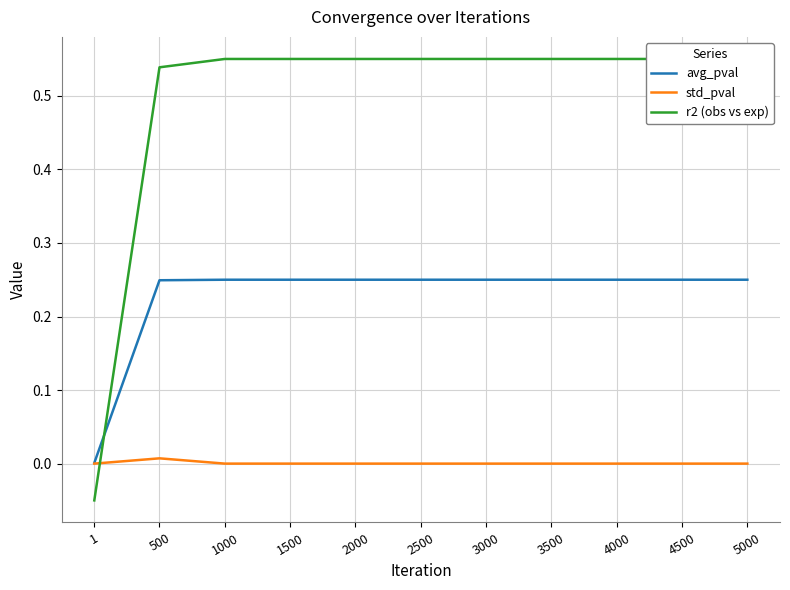

Which series changed the most between 1500 and 2500?

avg_pval